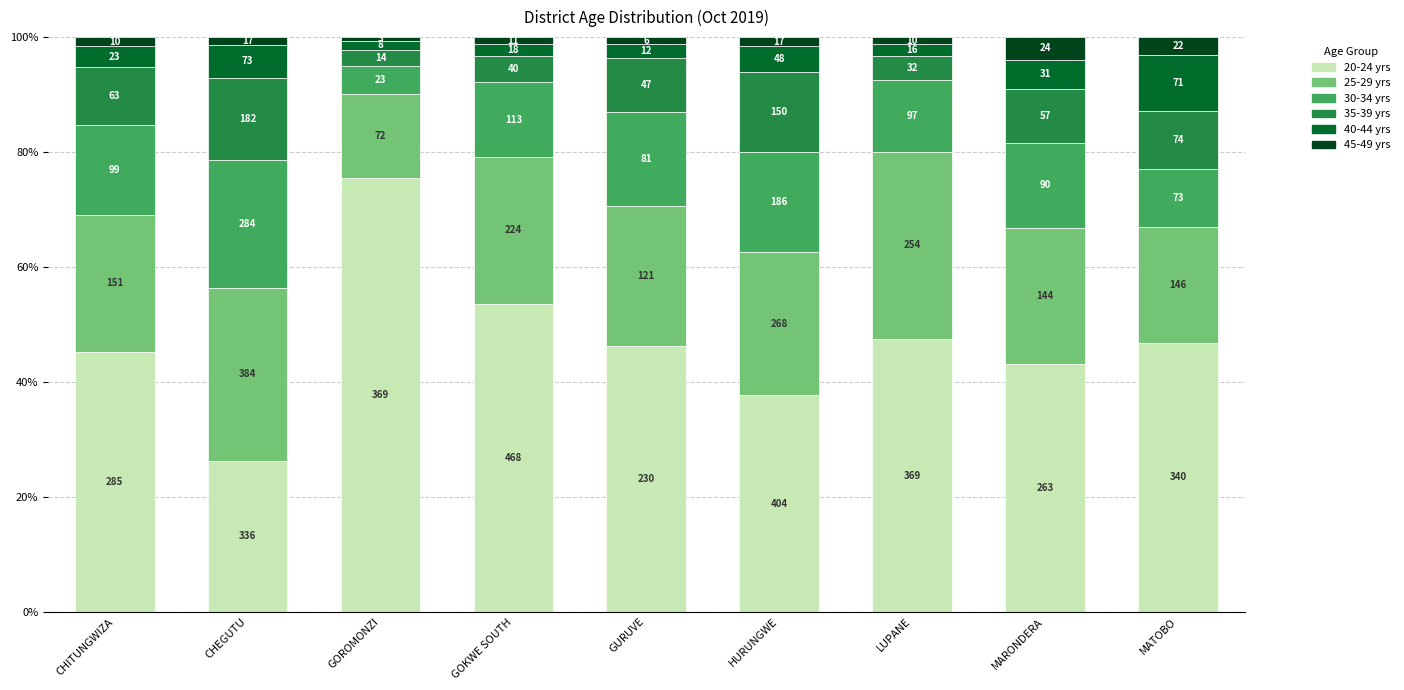

Does the chart contain stacked bars?

Yes